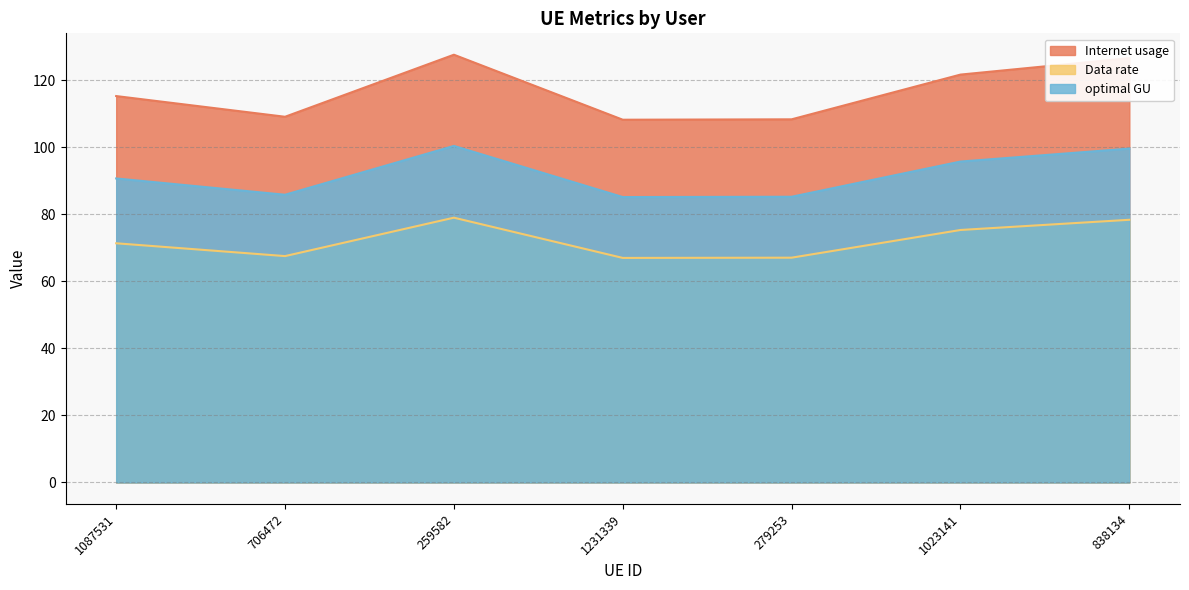

What is the spread (max minus min) of values at 279253?

41.3